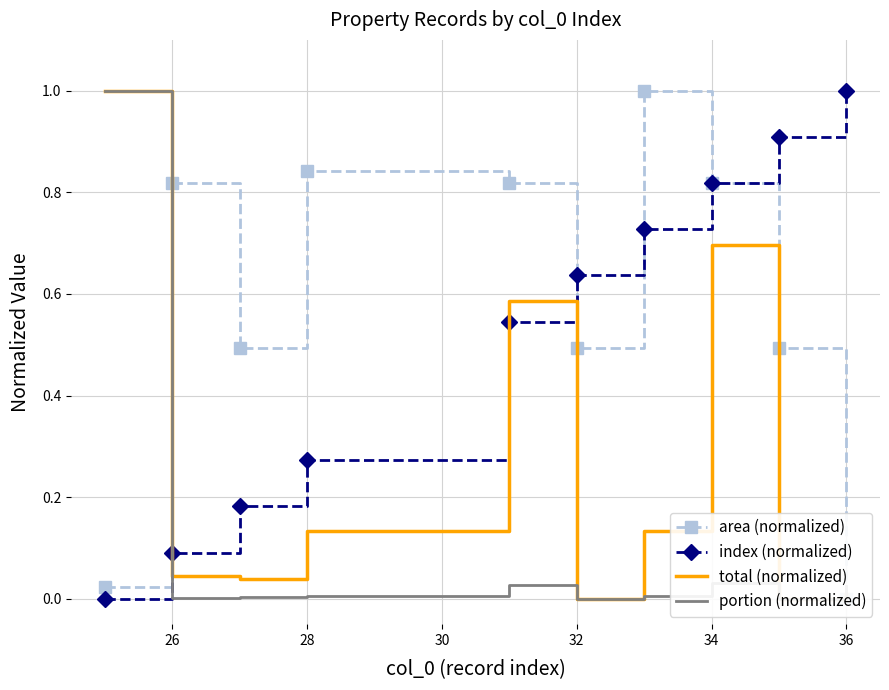

How many lines are shown in the chart?

4